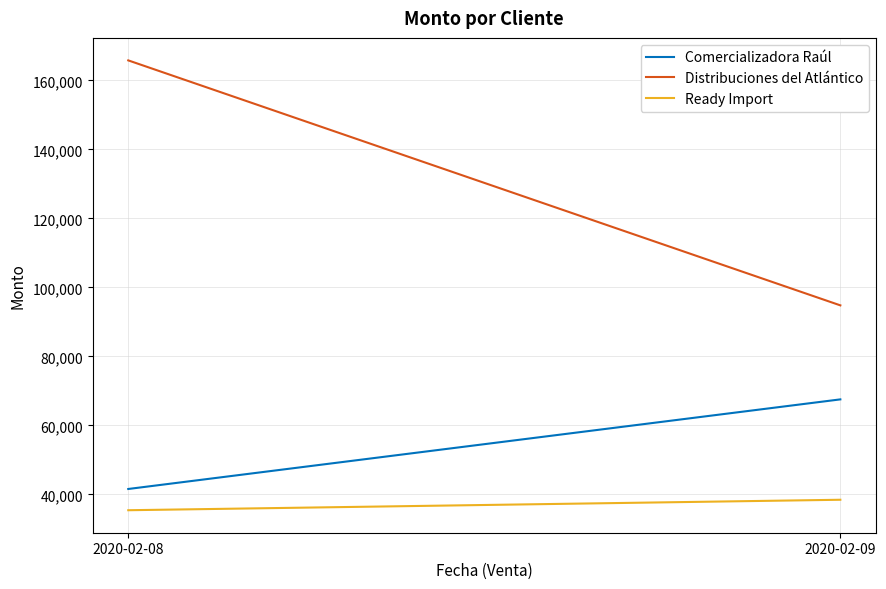

At which label does Ready Import reach its minimum?

2020-02-08